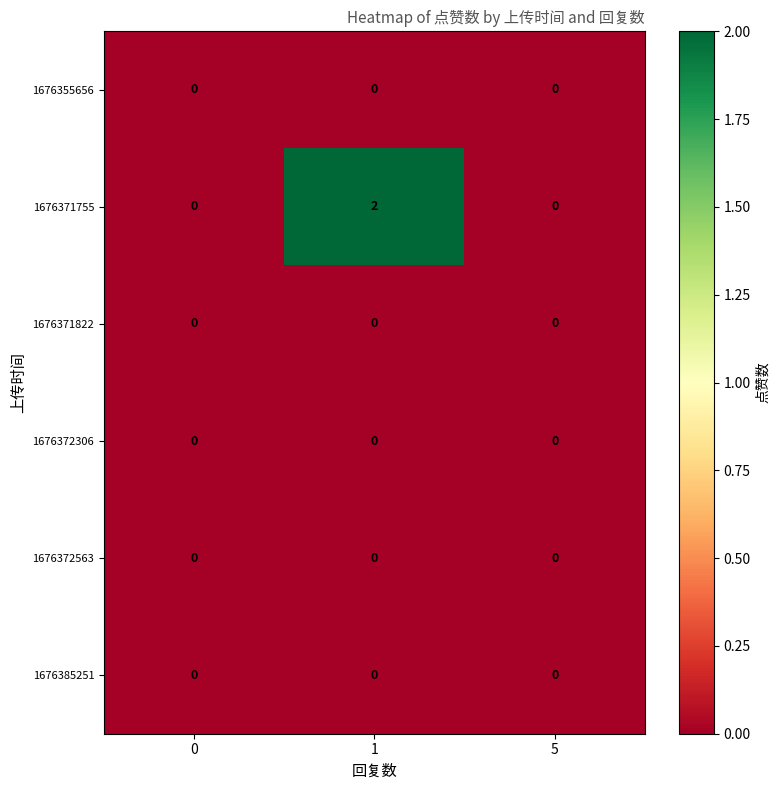

Which series changed the most between 1 and 5?

1676371755